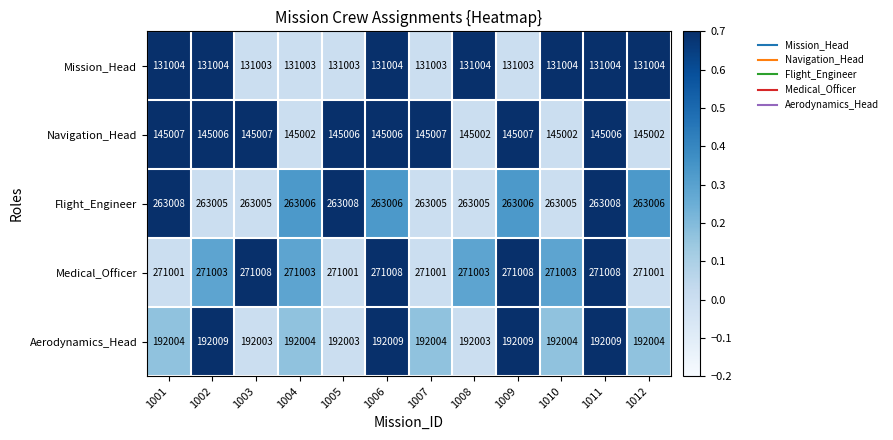

At how many categories does at least one series exceed 132692?

12